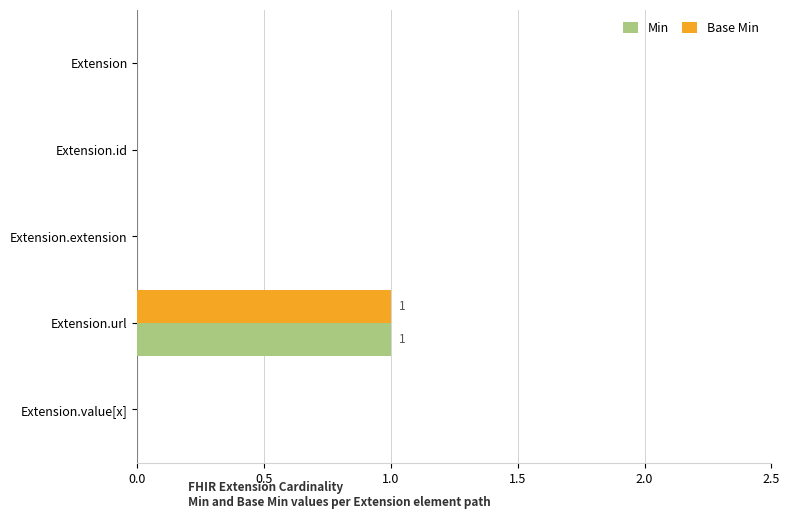

At which category is the sum across all series the highest?

Extension.url